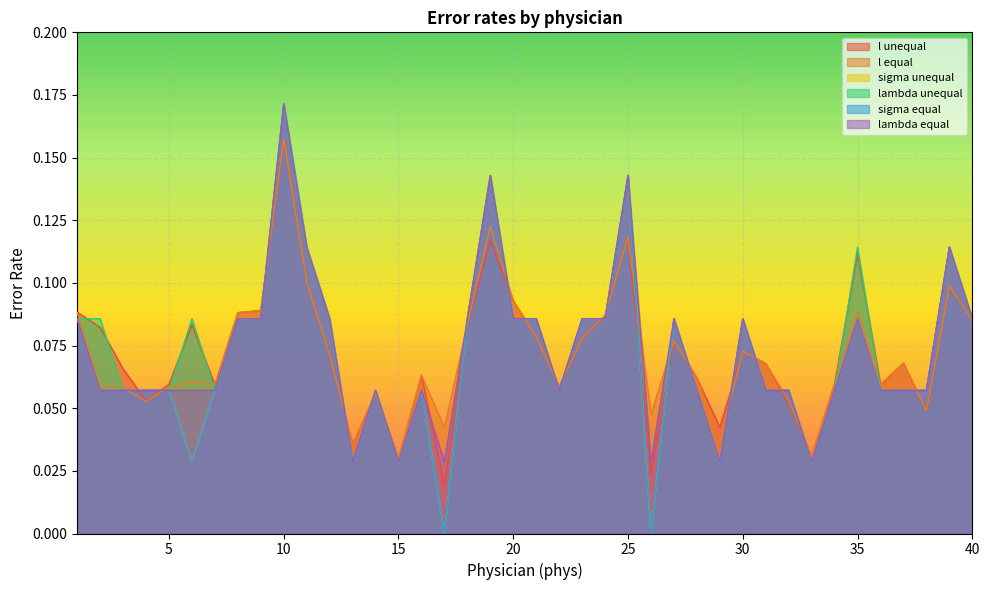

Which has a higher value, 2 or 10?

10